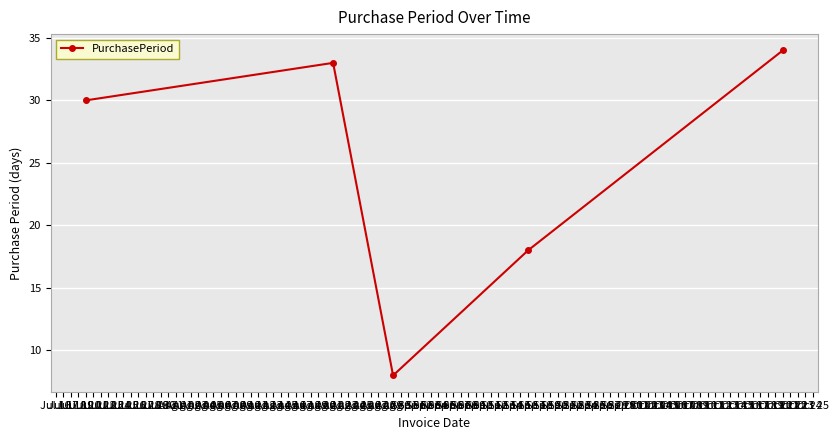

What is the smallest value displayed?

8